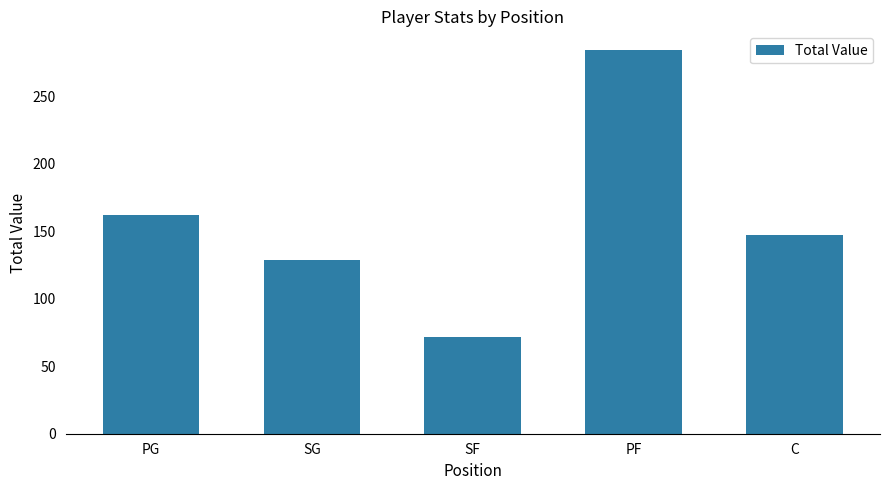

What is the ratio of the value at PG to the value at SG?

1.3